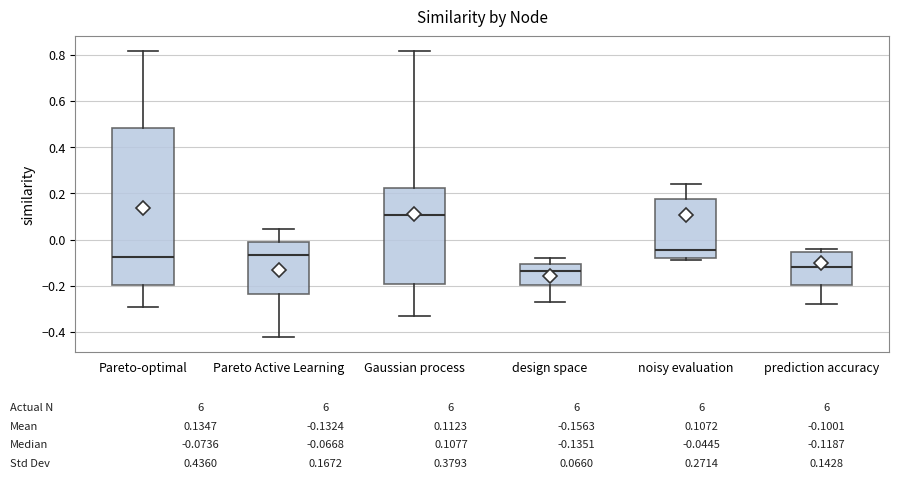

Comparing the boxes themselves (not the whiskers), which one is the tallest?

Pareto-optimal